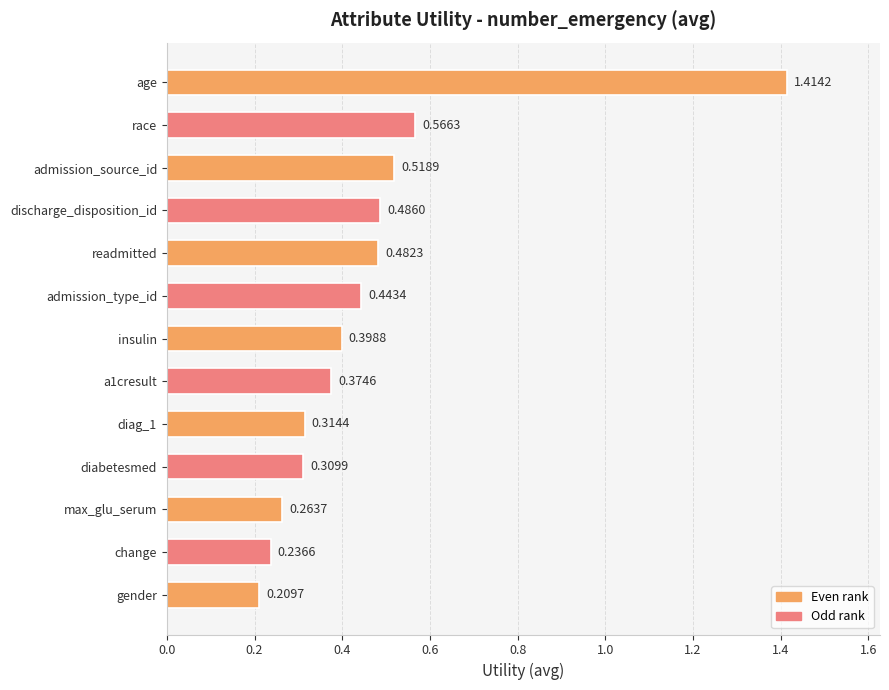

What is the difference between the maximum and second lowest values?

1.2